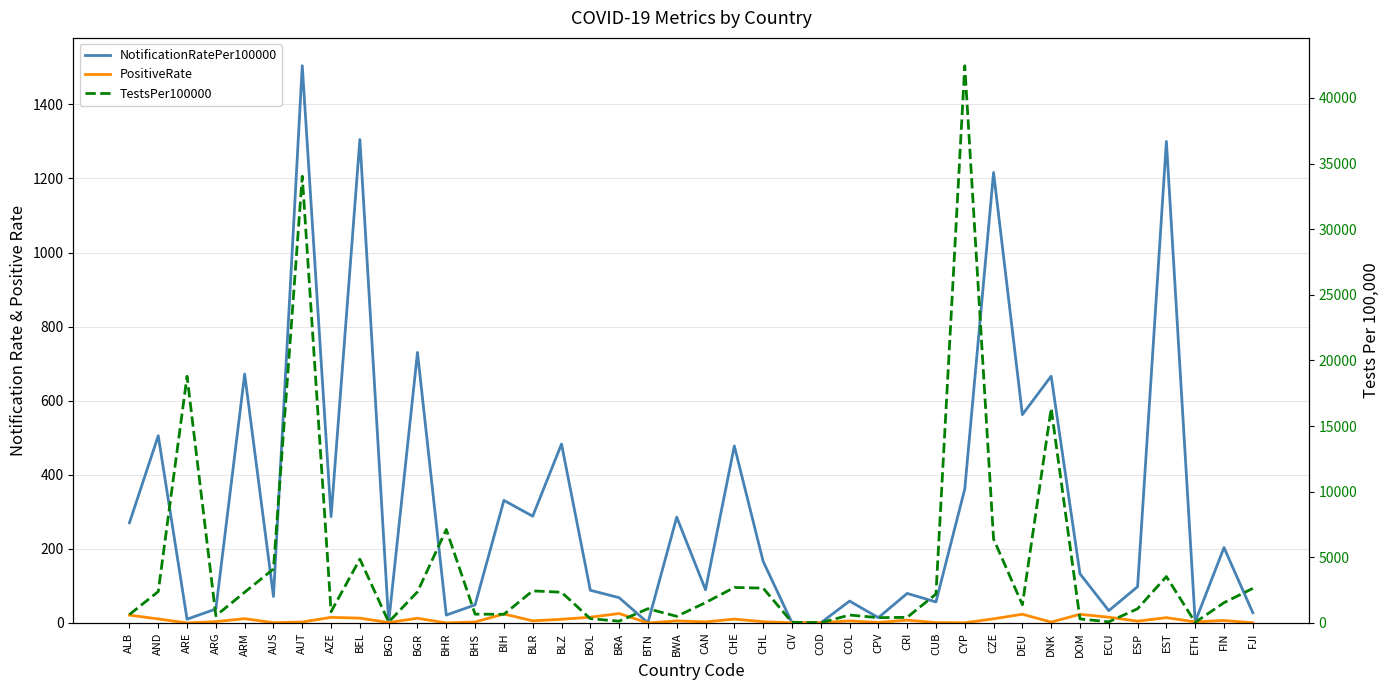

Reading left to right, what are all the values shown in this chart?

NotificationRatePer100000: 270.5	505.5	10.2	37.8	671.9	71.5	1504.3	287.1	1305.2	1.8	730.4	21.3	48.9	331.0	288.2	483.1	88.3	68.3	0.5	285.7	89.5	477.9	166.5	0.7	0.3	59.1	14.4	79.8	56.8	361.6	1216.1	562.5	666.3	132.7	33.2	98.0	1299.8	3.1	203.6	27.6
PositiveRate: 21.2	10.9	0.0	3.6	11.7	0.8	2.6	15.2	13.0	1.2	12.7	0.1	2.7	24.3	5.8	9.9	15.5	25.5	0.0	5.6	3.0	10.5	3.4	0.6	1.1	5.6	1.6	7.7	1.1	0.5	11.2	23.6	2.4	23.5	15.6	4.9	14.3	3.0	6.8	0.6
TestsPer100000: 643.9	2394.2	18794.9	549.5	2339.9	4114.0	34035.7	859.9	4864.7	73.4	2372.9	7124.0	671.0	661.0	2446.4	2341.0	326.1	136.9	1085.9	505.5	1550.0	2704.6	2656.0	56.8	15.9	604.8	403.8	428.7	2201.9	42456.3	6397.2	1390.6	16350.6	308.4	86.2	1083.8	3537.1	46.1	1546.2	2636.4